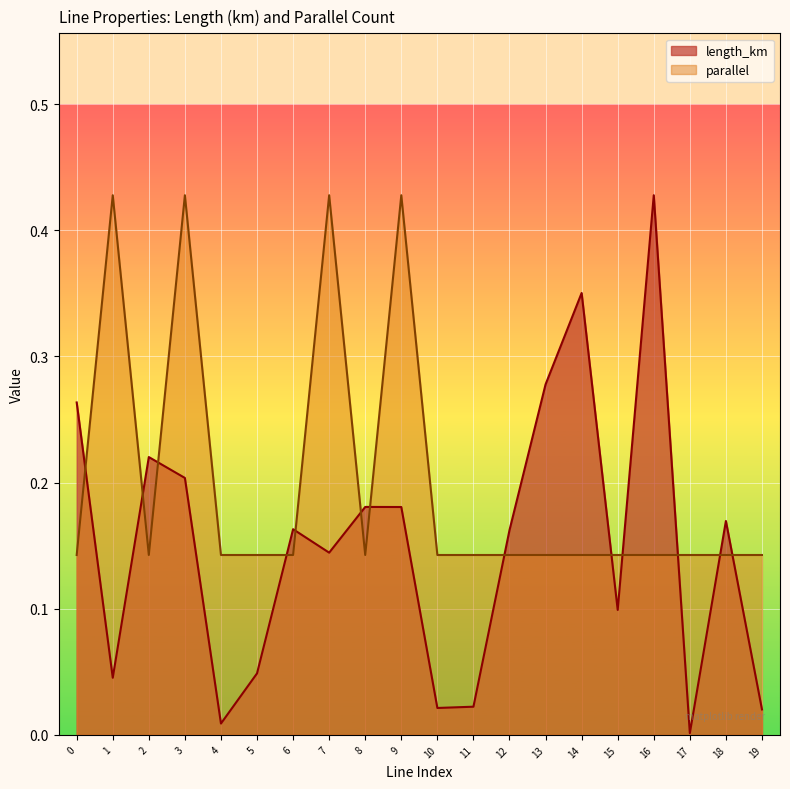

At which category is the sum across all series the highest?

3